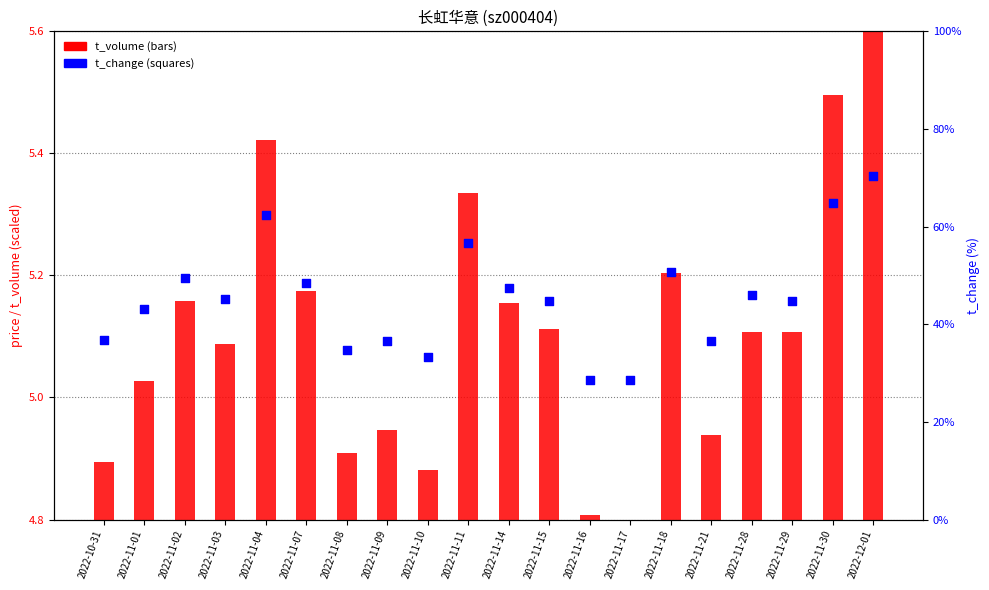

Which series has the largest Y range (max minus min)?

t_change